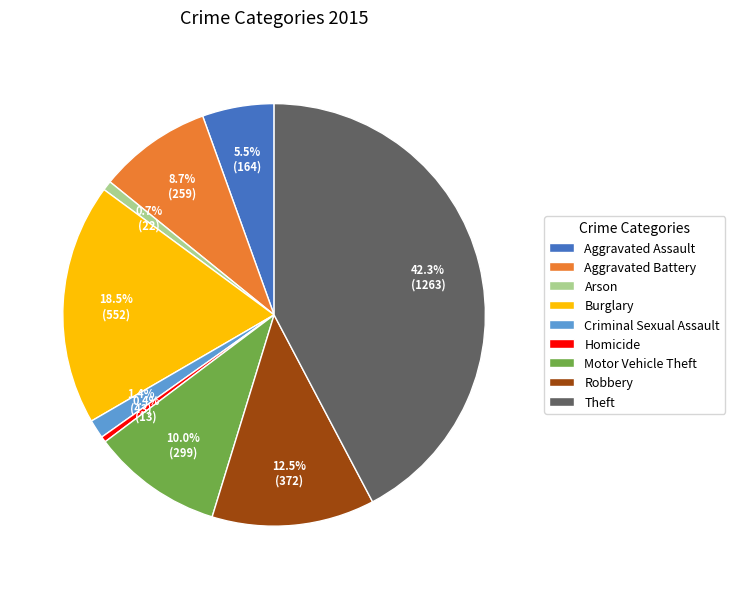

Is Theft the majority of the pie?

No